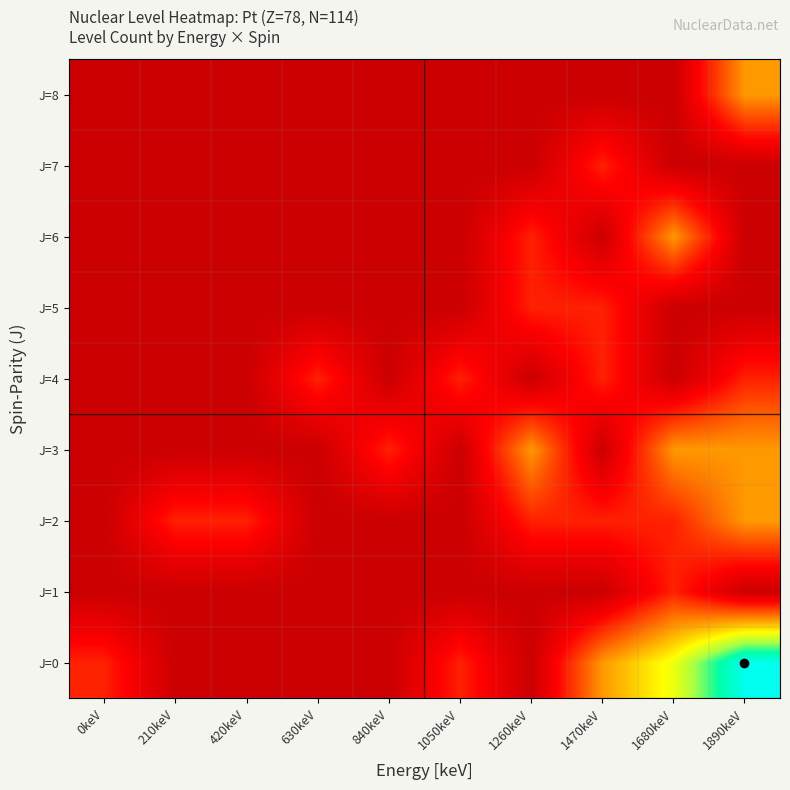

Reading left to right, extract all data points from this chart.

J=0: 0keV=1	210keV=0	420keV=0	630keV=0	840keV=0	1050keV=1	1260keV=0	1470keV=2	1680keV=3	1890keV=5
J=1: 0keV=0	210keV=0	420keV=0	630keV=0	840keV=0	1050keV=0	1260keV=0	1470keV=0	1680keV=1	1890keV=0
J=2: 0keV=0	210keV=1	420keV=1	630keV=0	840keV=0	1050keV=0	1260keV=1	1470keV=1	1680keV=1	1890keV=2
J=3: 0keV=0	210keV=0	420keV=0	630keV=0	840keV=1	1050keV=0	1260keV=2	1470keV=0	1680keV=2	1890keV=2
J=4: 0keV=0	210keV=0	420keV=0	630keV=1	840keV=0	1050keV=1	1260keV=0	1470keV=1	1680keV=0	1890keV=1
J=5: 0keV=0	210keV=0	420keV=0	630keV=0	840keV=0	1050keV=0	1260keV=1	1470keV=1	1680keV=0	1890keV=0
J=6: 0keV=0	210keV=0	420keV=0	630keV=0	840keV=0	1050keV=0	1260keV=1	1470keV=0	1680keV=2	1890keV=0
J=7: 0keV=0	210keV=0	420keV=0	630keV=0	840keV=0	1050keV=0	1260keV=0	1470keV=1	1680keV=0	1890keV=0
J=8: 0keV=0	210keV=0	420keV=0	630keV=0	840keV=0	1050keV=0	1260keV=0	1470keV=0	1680keV=0	1890keV=2